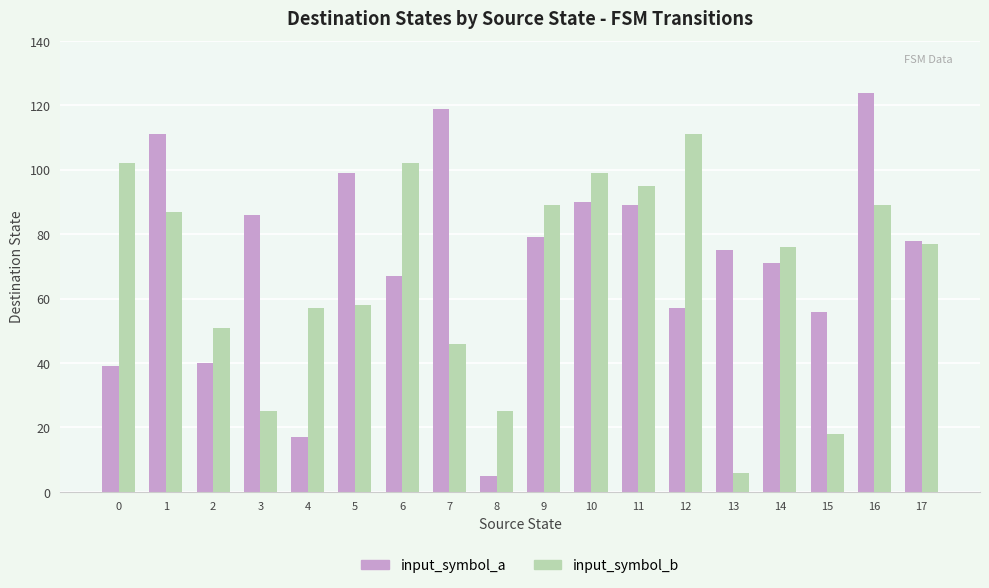

Between 1 and 2, which series saw the biggest shift?

input_symbol_a